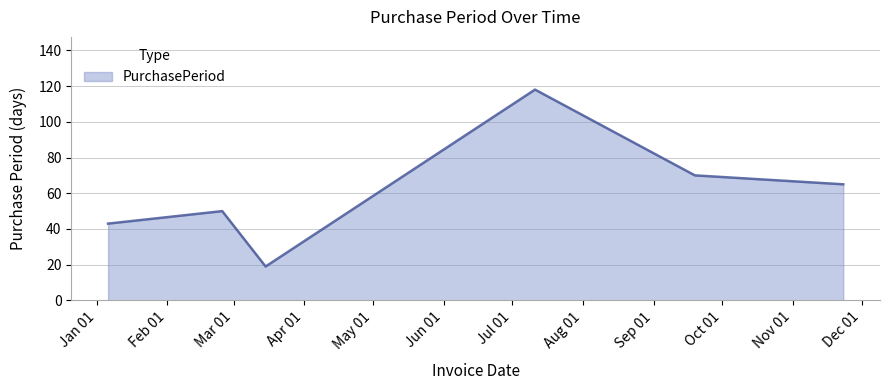

What is the difference between the second highest and second lowest values?

27